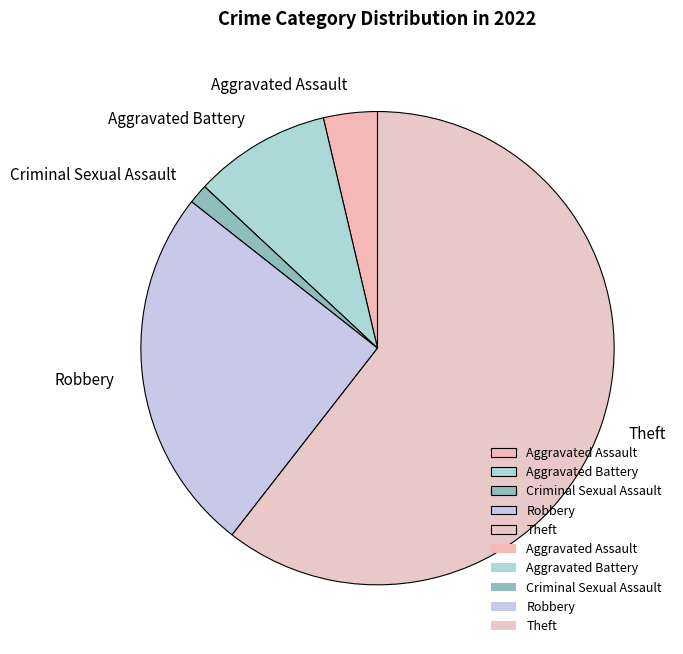

What is the largest slice in the pie chart?

Theft